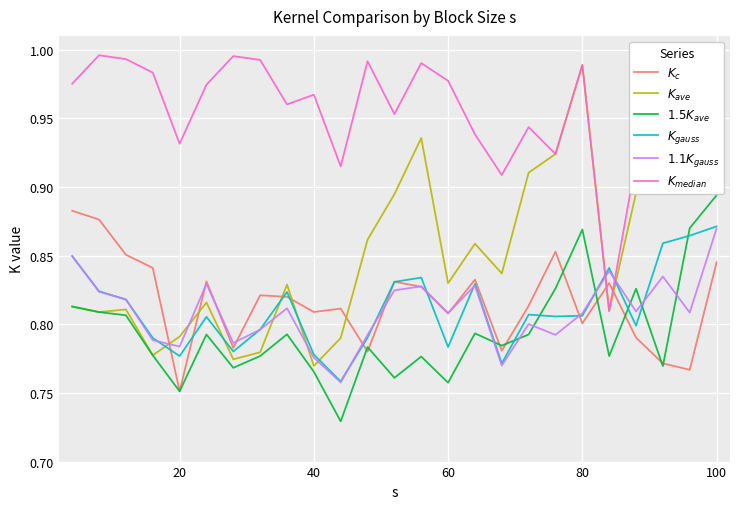

At which category is the sum across all series the highest?

100